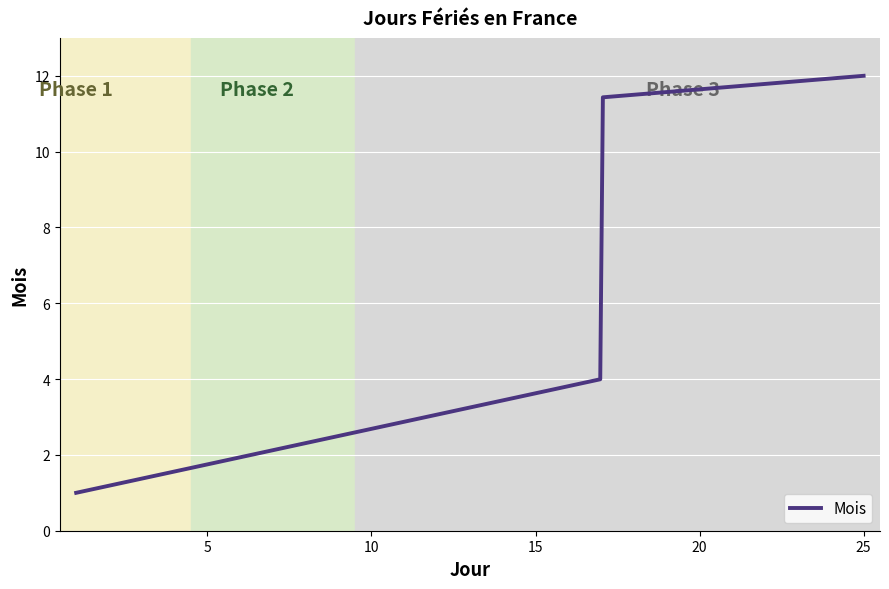

What is the maximum value shown in the chart?

12.0